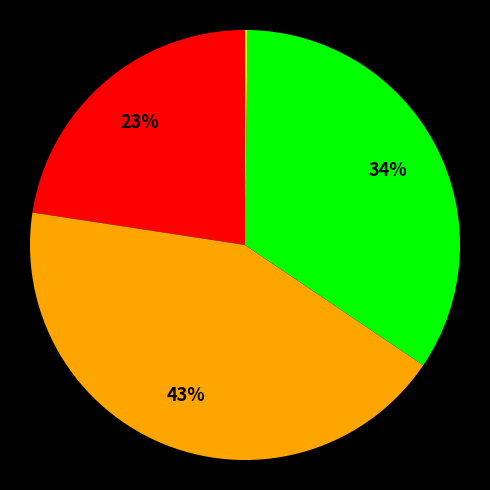

To the nearest percent, what is the difference between the largest and smallest slice percentages?

43%